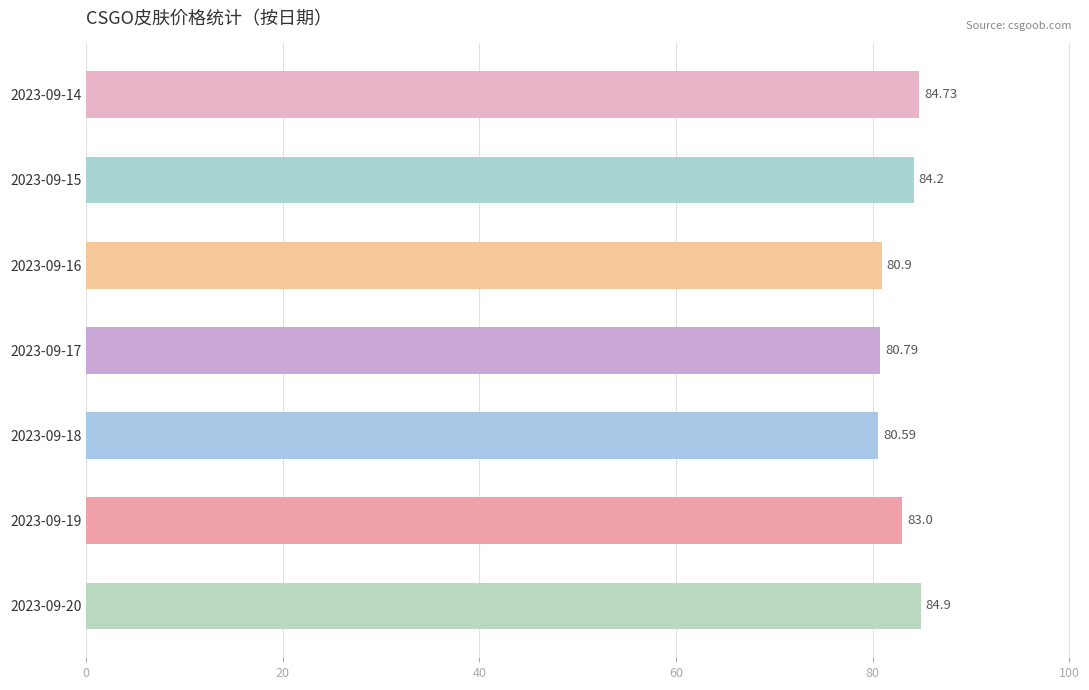

Are the bars horizontal?

Yes